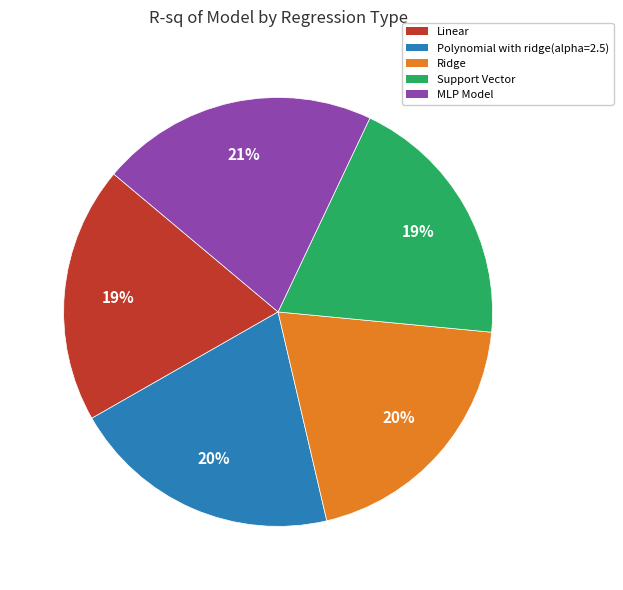

The Ridge slice represents 20% of the pie. True or false?

True